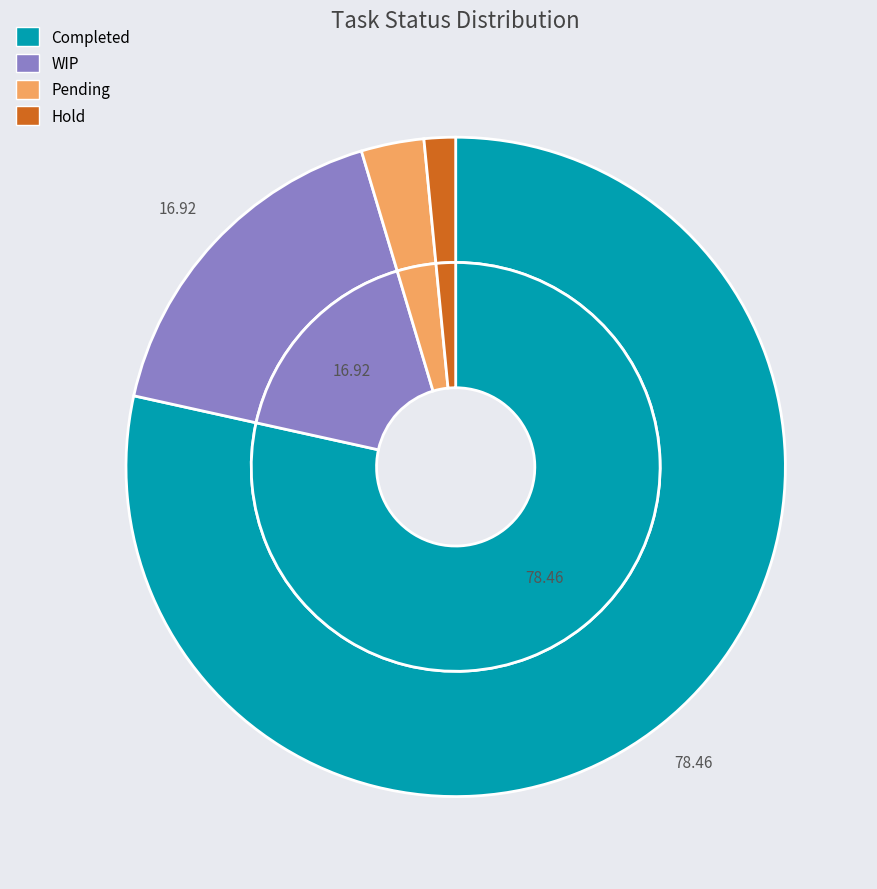

Rank the categories by value from lowest to highest.

Hold, Pending, WIP, Completed